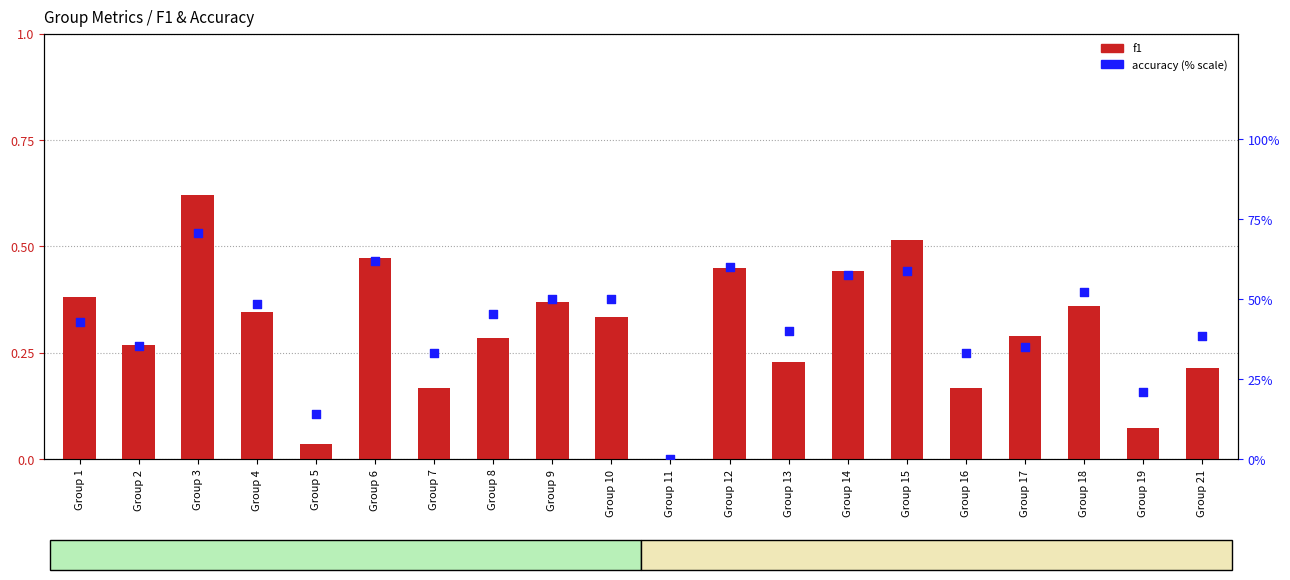

At how many categories does at least one series exceed 48?

9